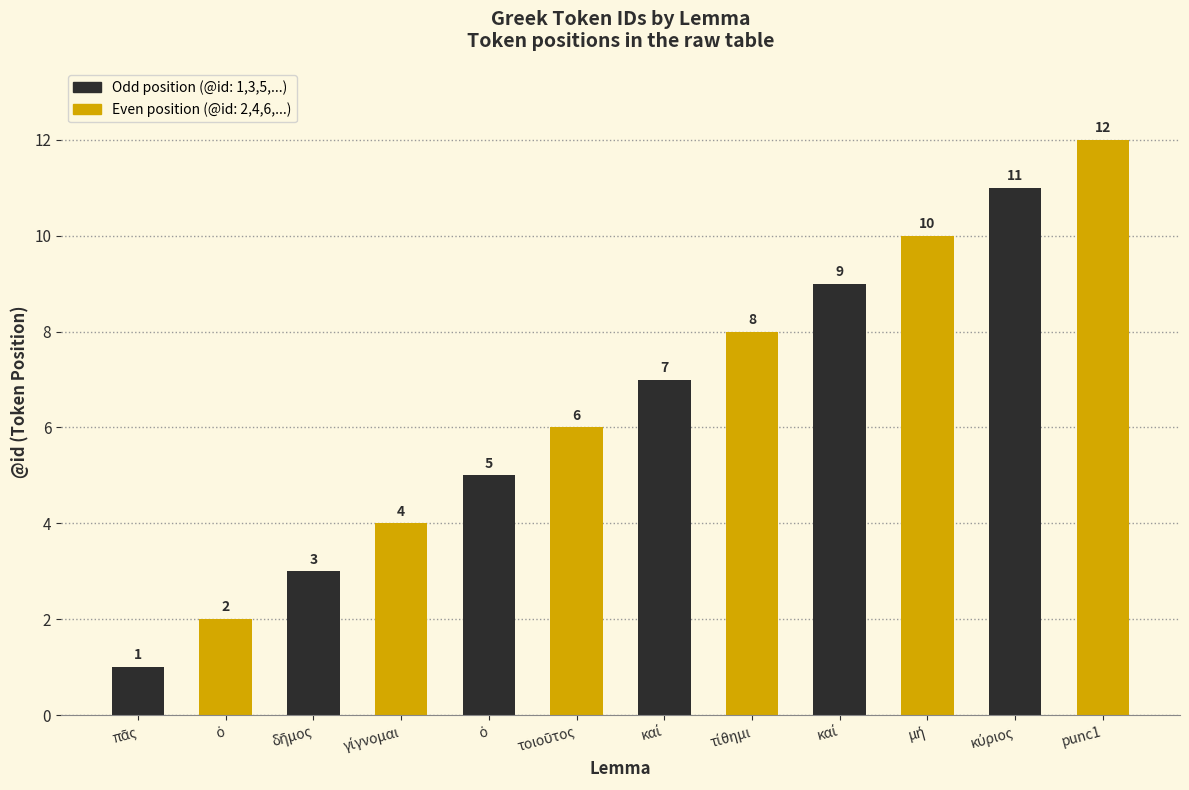

Reading left to right, transcribe all the data shown in this chart.

πᾶς=1	ὁ=2	δῆμος=3	γίγνομαι=4	ὁ=5	τοιοῦτος=6	καί=7	τίθημι=8	καί=9	μή=10	κύριος=11	punc1=12